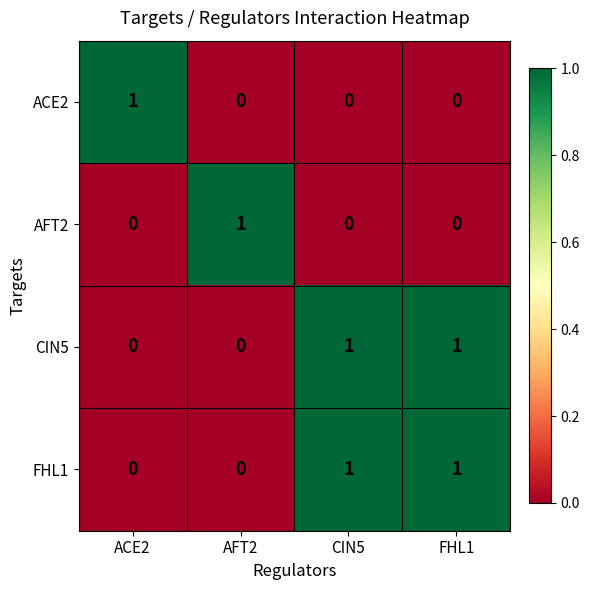

True or false: AFT2 has a value of 1 at AFT2.

True